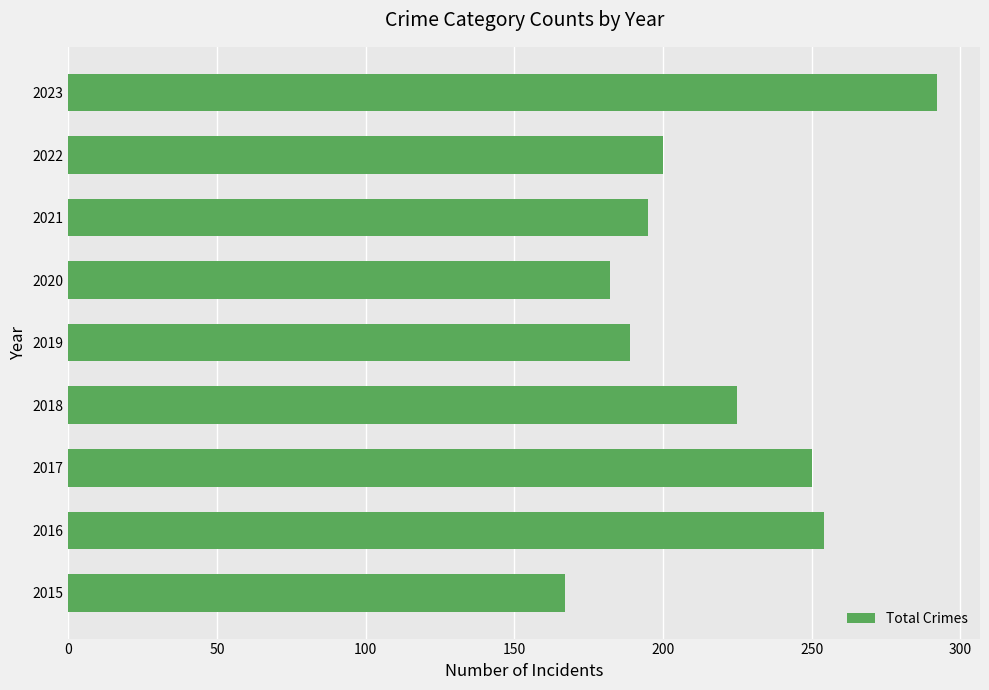

What is the approximate value at 2017, to the nearest 10?

250